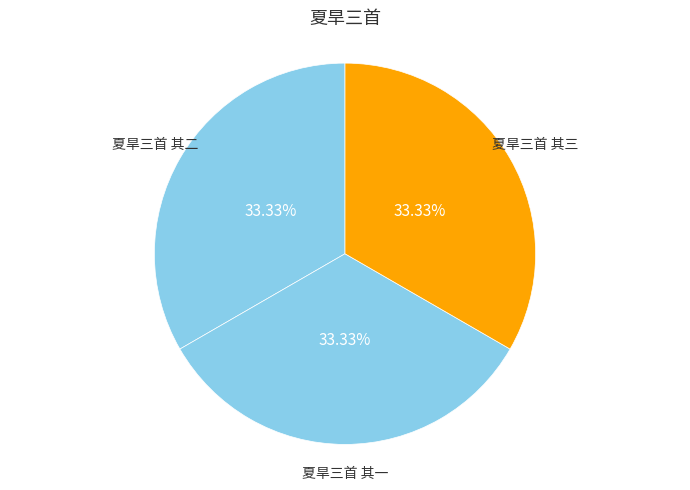

What percentage is NOT represented by 夏旱三首 其三?

66.7%